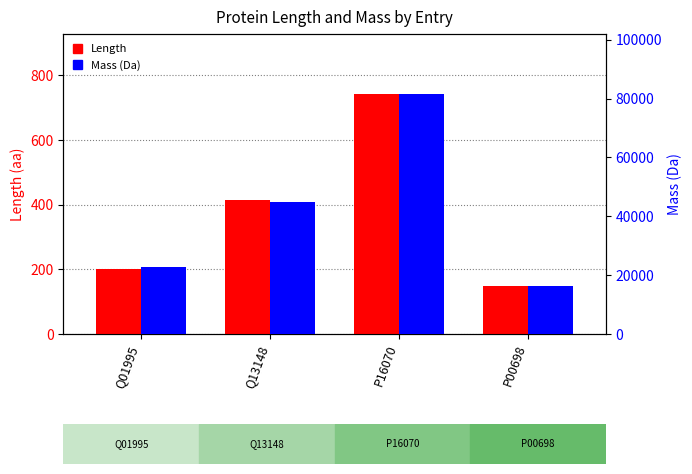

How many categories are shown in the chart?

4